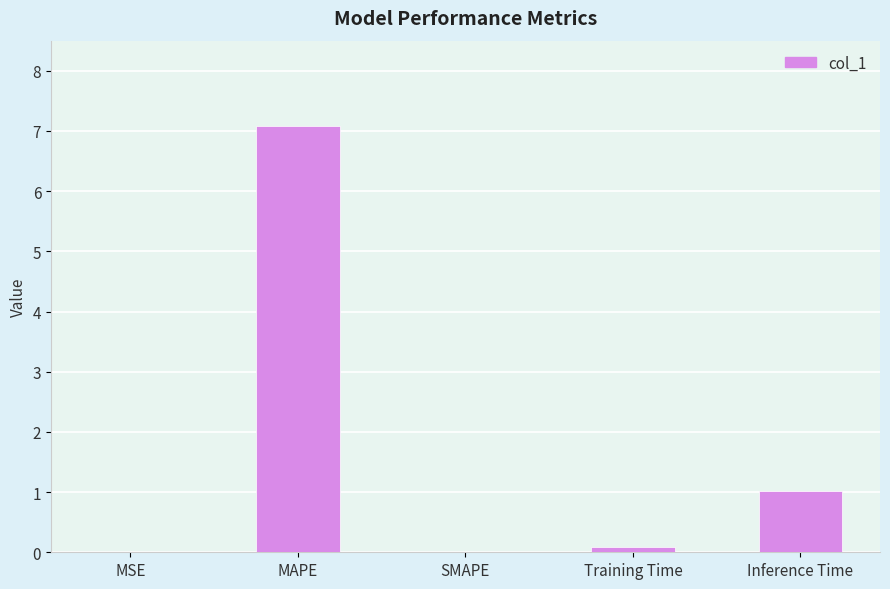

What is the maximum value shown in the chart?

7.1